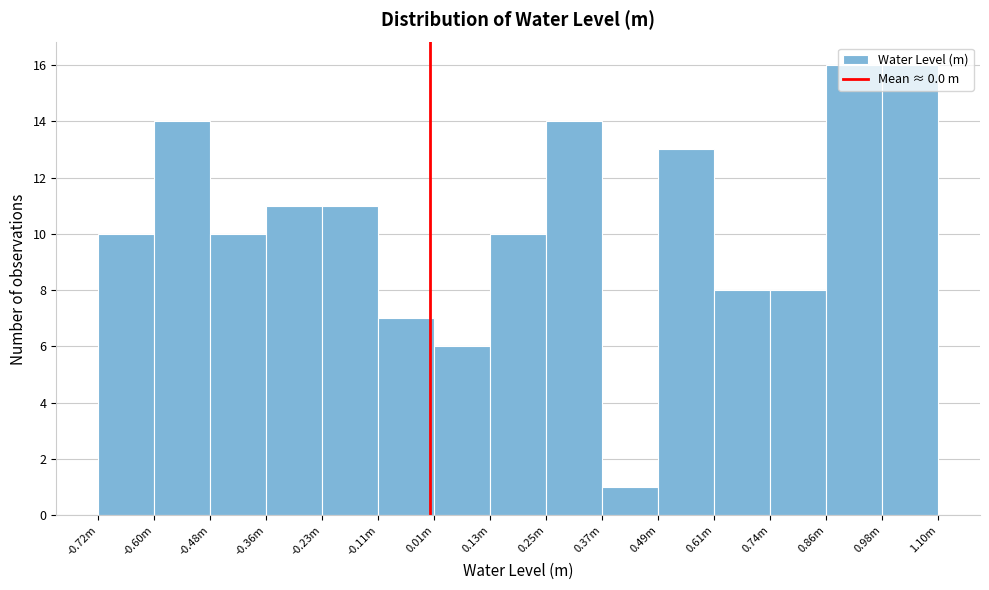

What value does the data have at 0.61m, to the nearest 5?

10